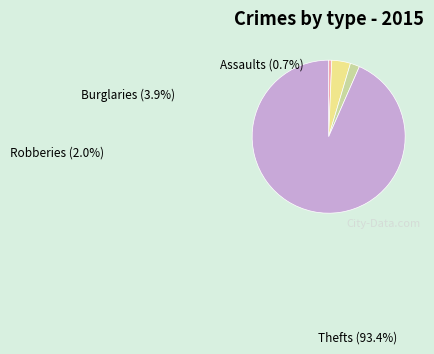

Does any single category account for the majority?

Yes